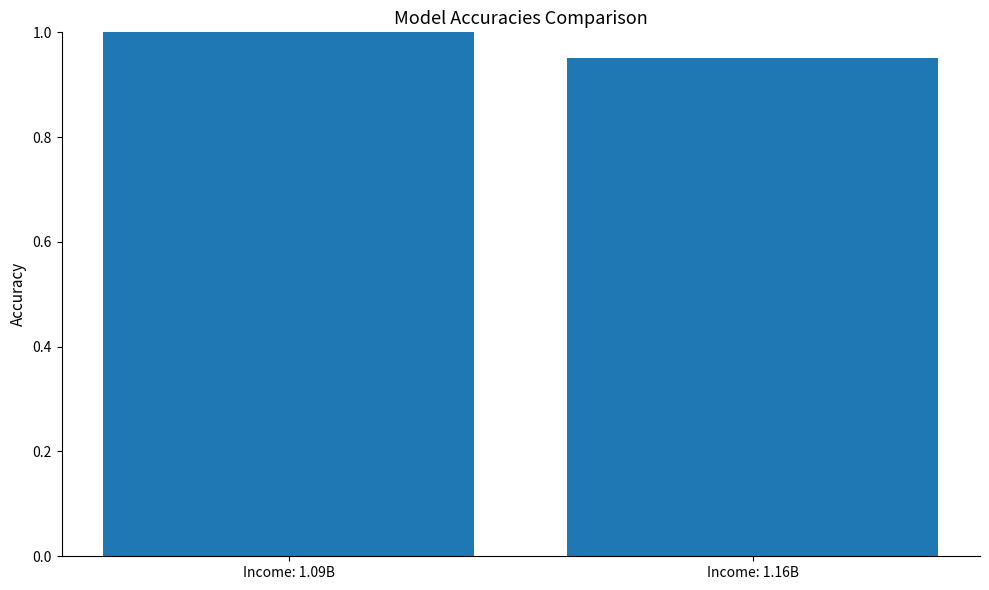

What is the sum of the values at Income: 1.09B and Income: 1.16B?

2.0